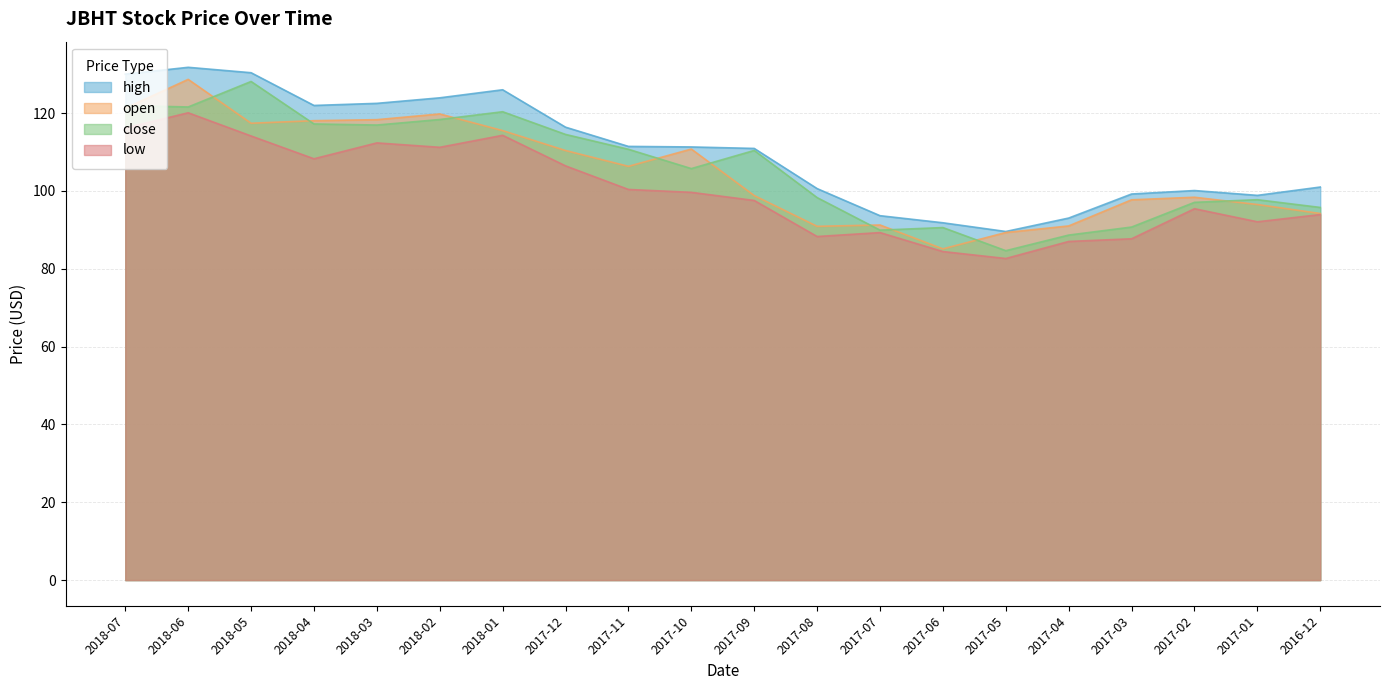

Which category has the highest value in the close series?

2018-05